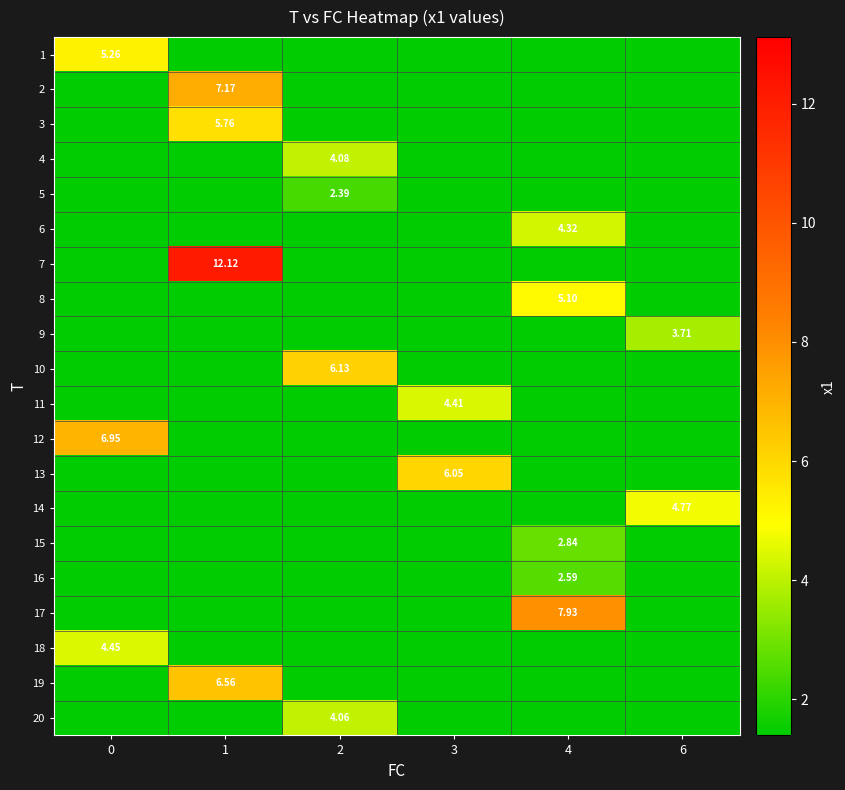

What is the average value of the 1 series?

2.0